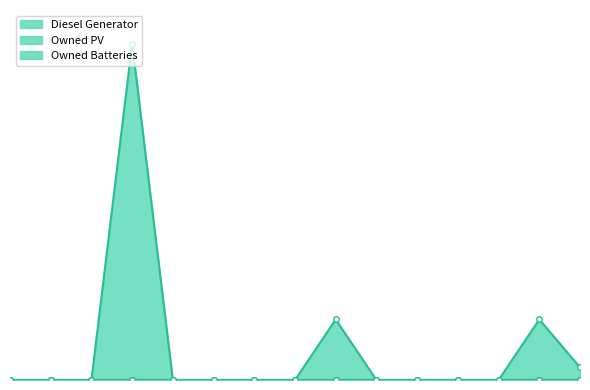

True or false: Owned Batteries has more than 1 points higher than both neighbors.

False